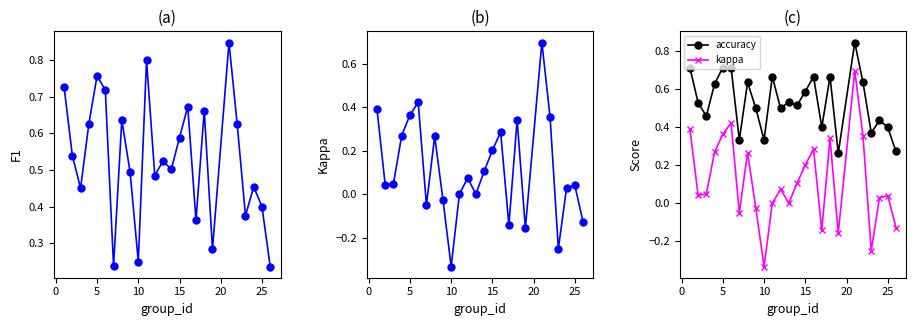

True or false: f1 and kappa cross at least once.

False